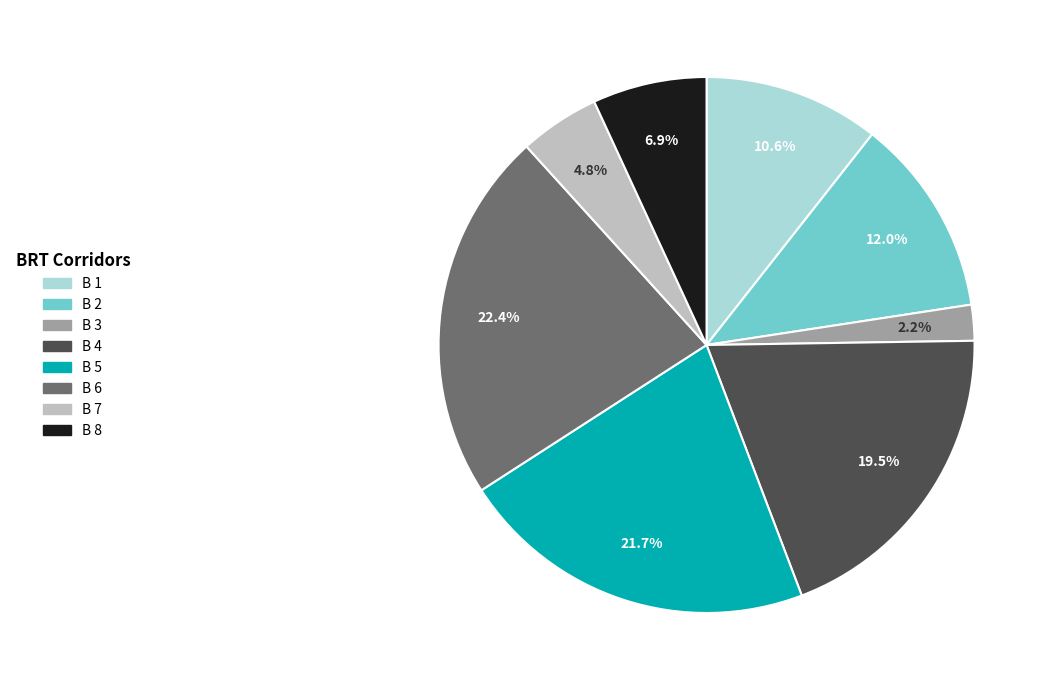

Between B 5 and B 1, which is larger?

B 5